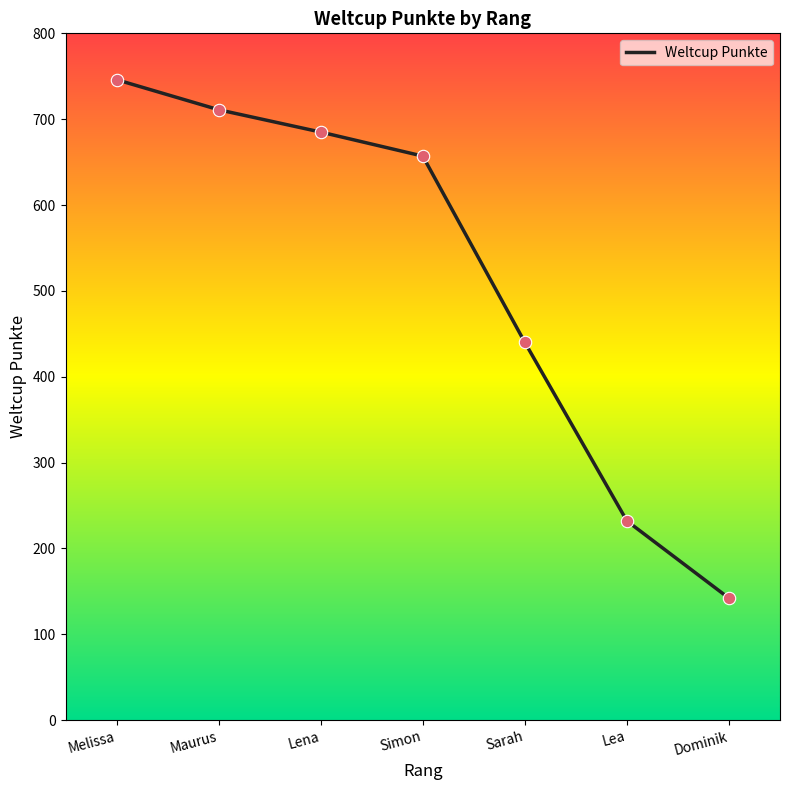

What is the change in value from Lena to Simon?

-28